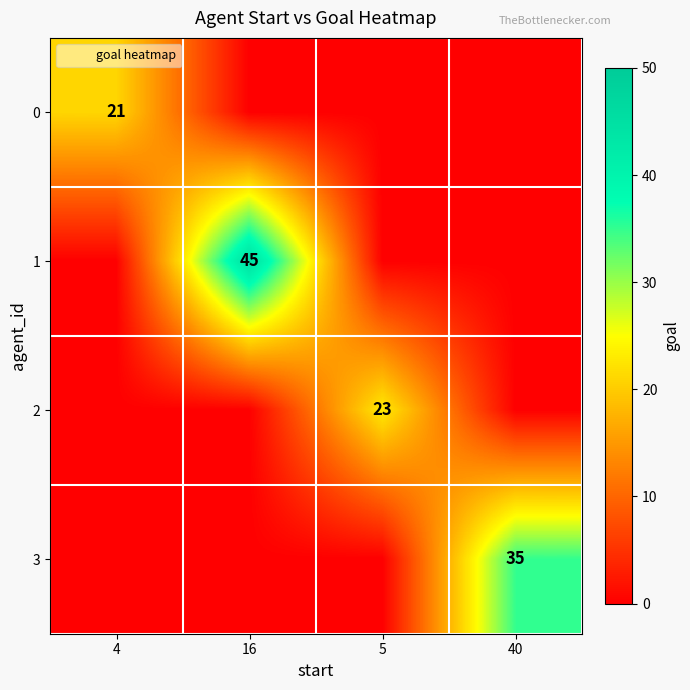

The 0 series shows -14 at 16. True or false?

False